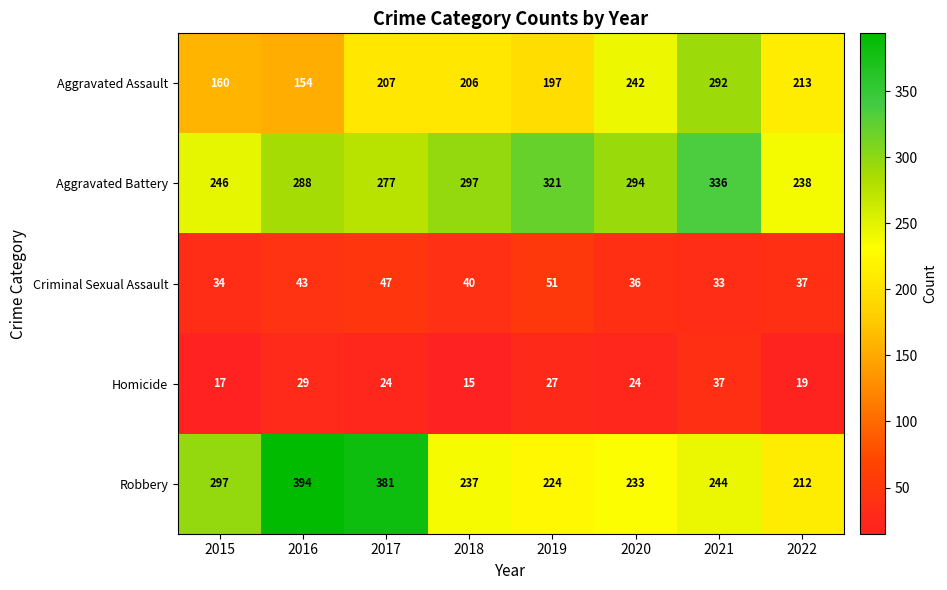

What is the sum of the Aggravated Battery values at 2018 and 2017?

574